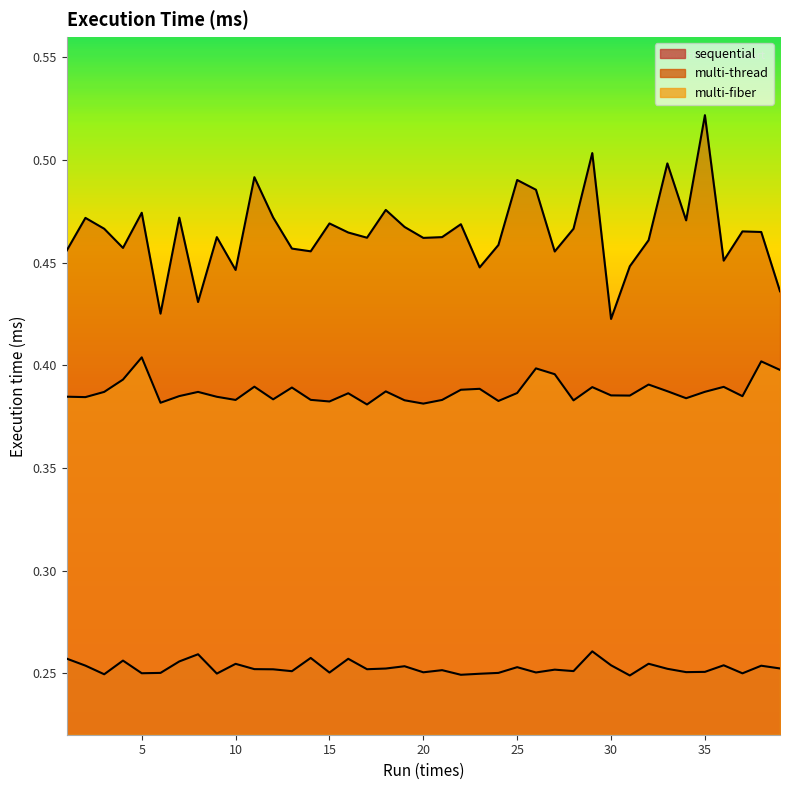

Is the value of multi-thread at 7 greater than the value of sequential at 26?

Yes